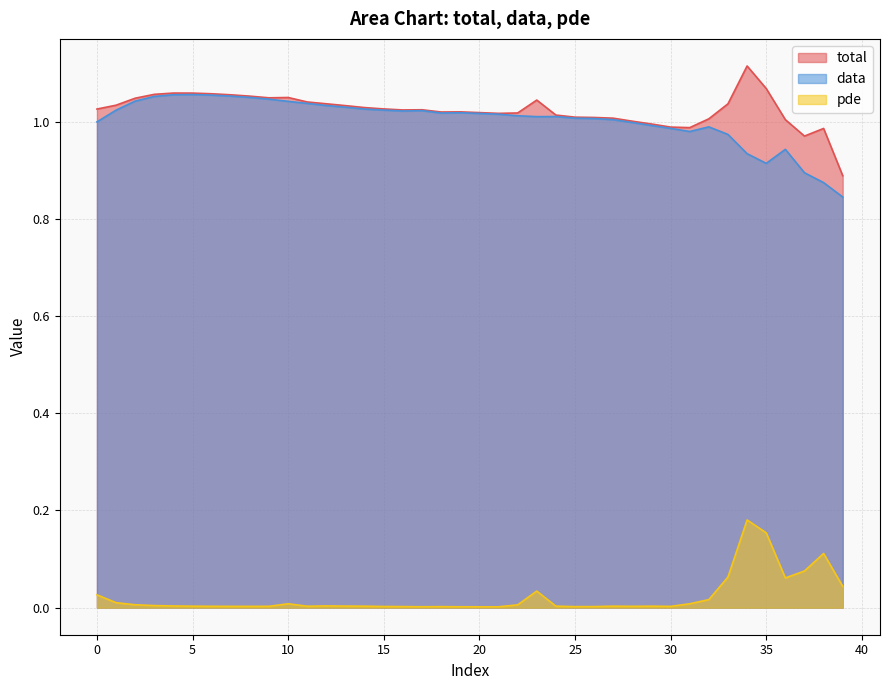

Does the chart display data point markers on the line(s)?

No